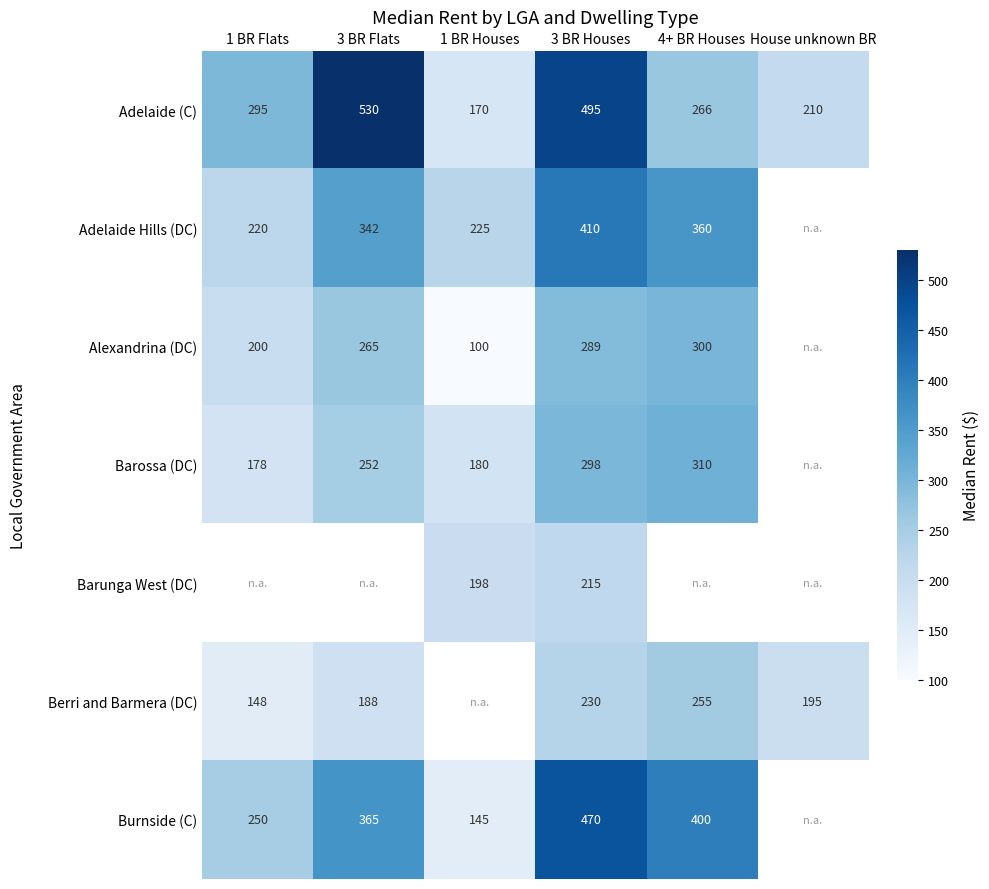

Is the value of Barossa (DC) at 4+ BR Houses greater than the value of Alexandrina (DC) at 1 BR Flats?

Yes